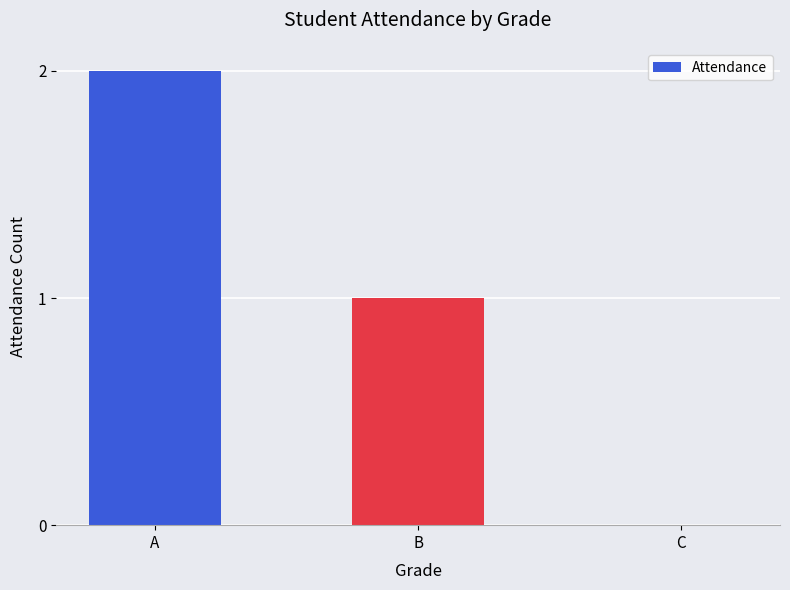

What is the change in value from B to C?

-1